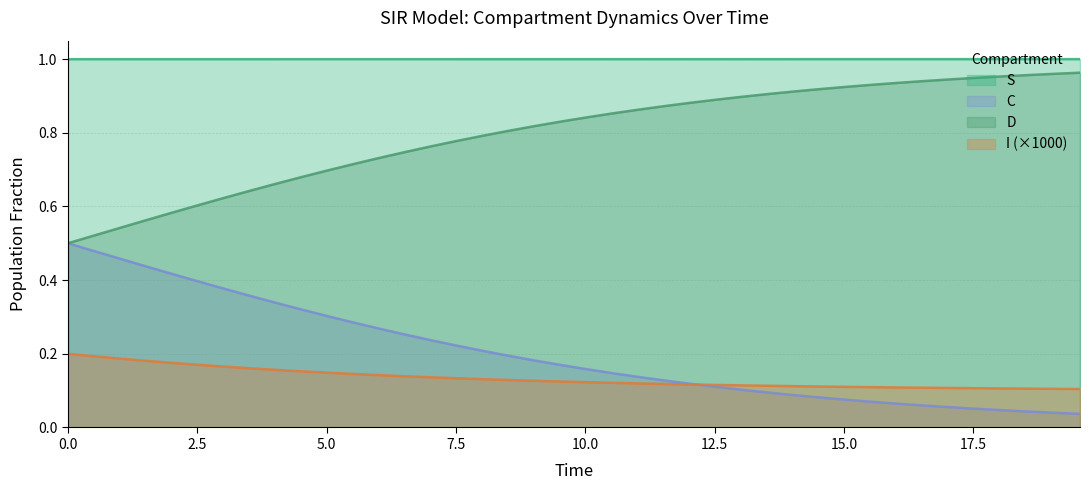

What is the difference between the maximum and second lowest values in the D series?

0.4